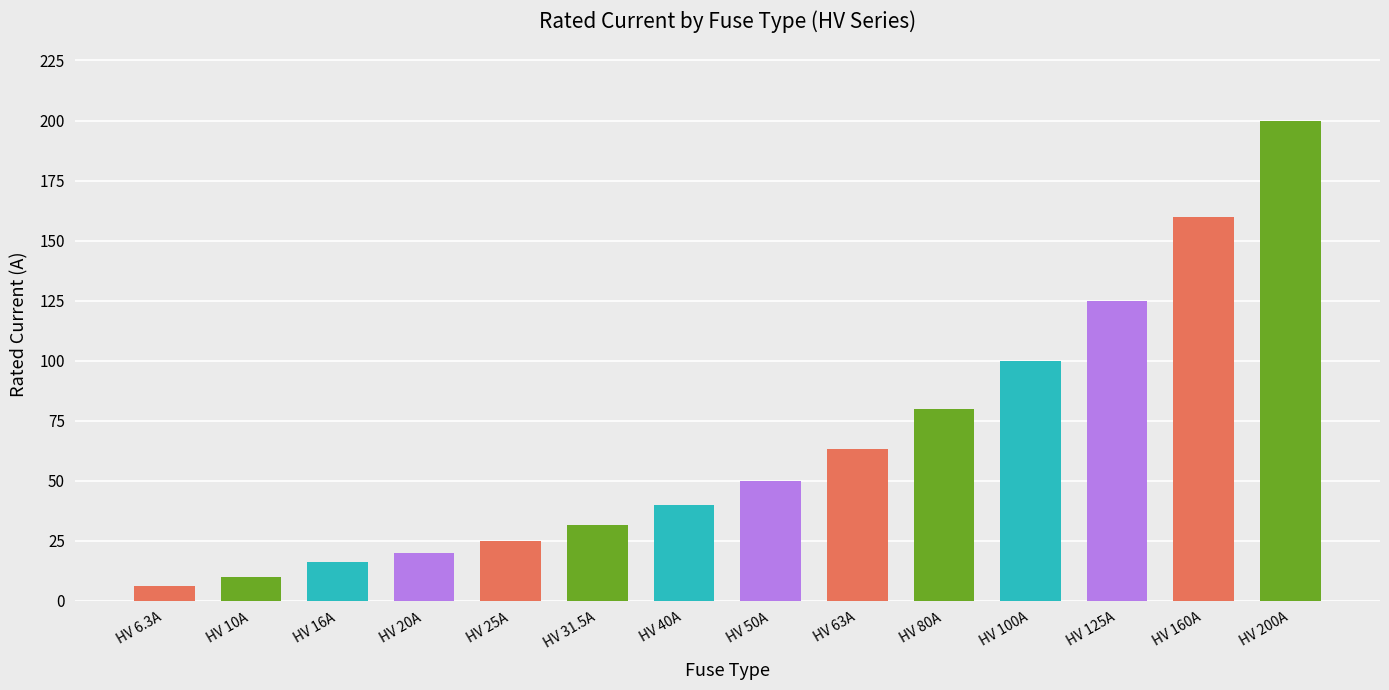

Rank the categories by value from highest to lowest.

HV 200A, HV 160A, HV 125A, HV 100A, HV 80A, HV 63A, HV 50A, HV 40A, HV 31.5A, HV 25A, HV 20A, HV 16A, HV 10A, HV 6.3A